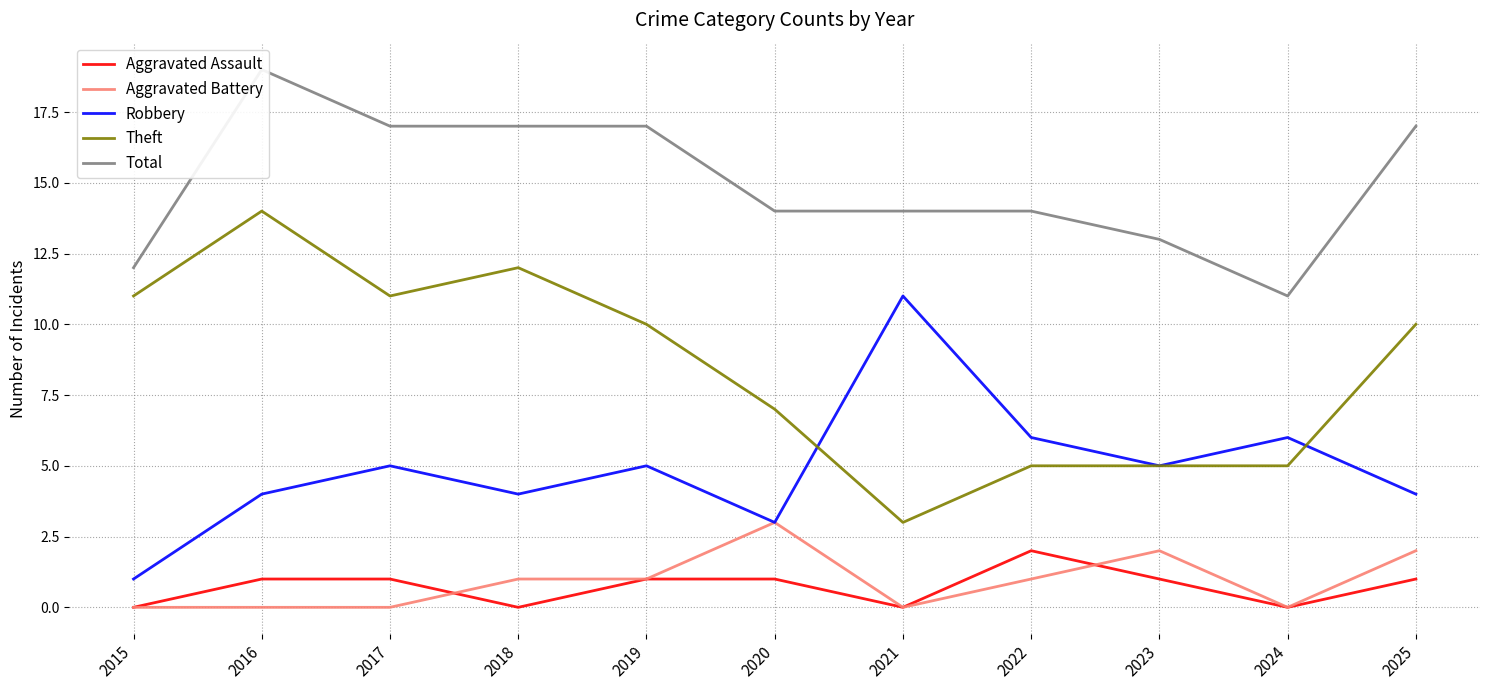

Rank the series at 2024 from highest to lowest value.

Total, Robbery, Theft, Aggravated Assault, Aggravated Battery